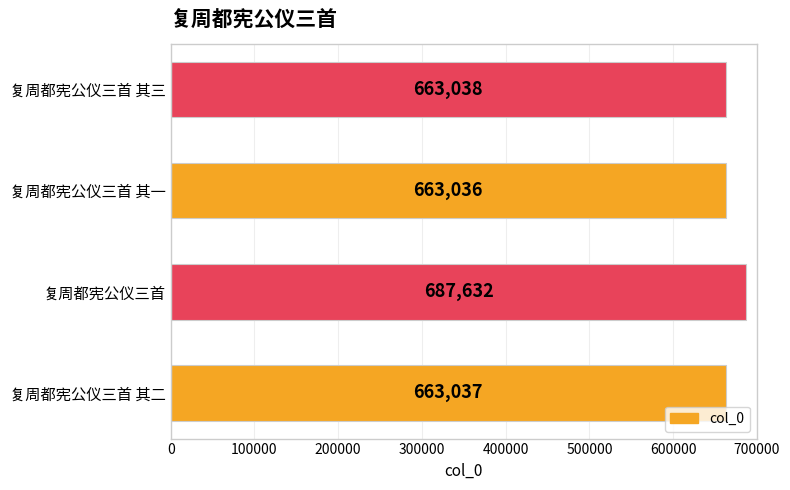

Are the bars horizontal?

Yes